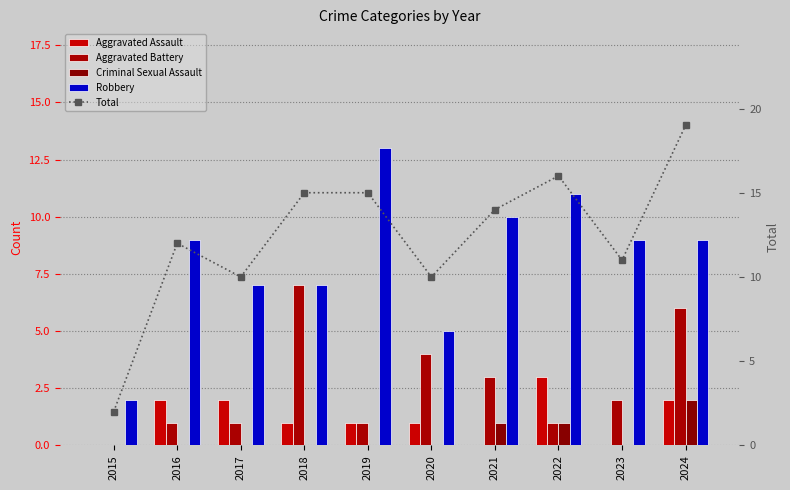

What is the value of the Robbery bar at the 3rd from the left?

7